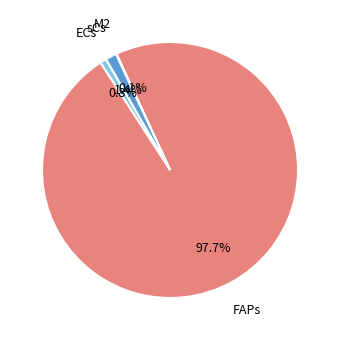

Does any single category account for the majority?

Yes